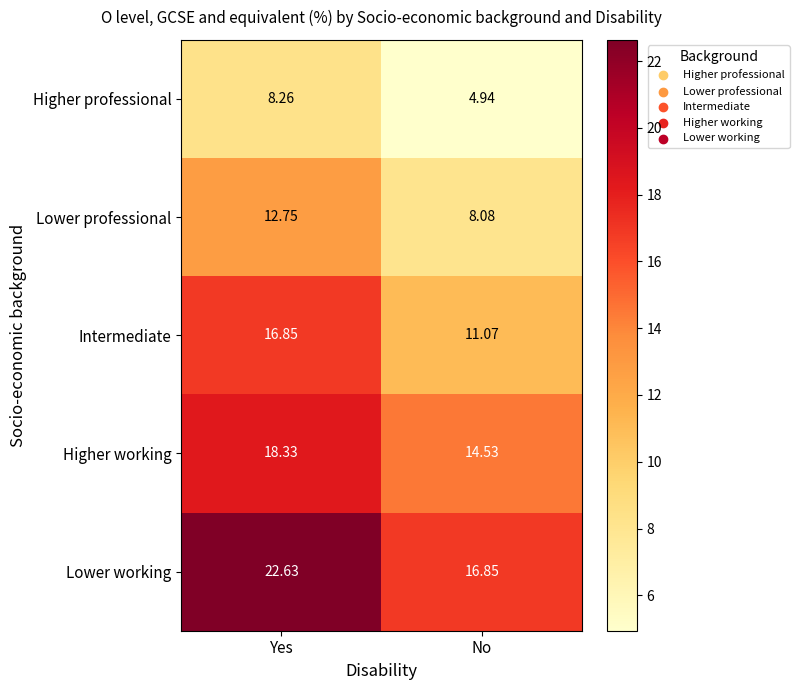

Rank the categories by Lower working value from lowest to highest.

No, Yes